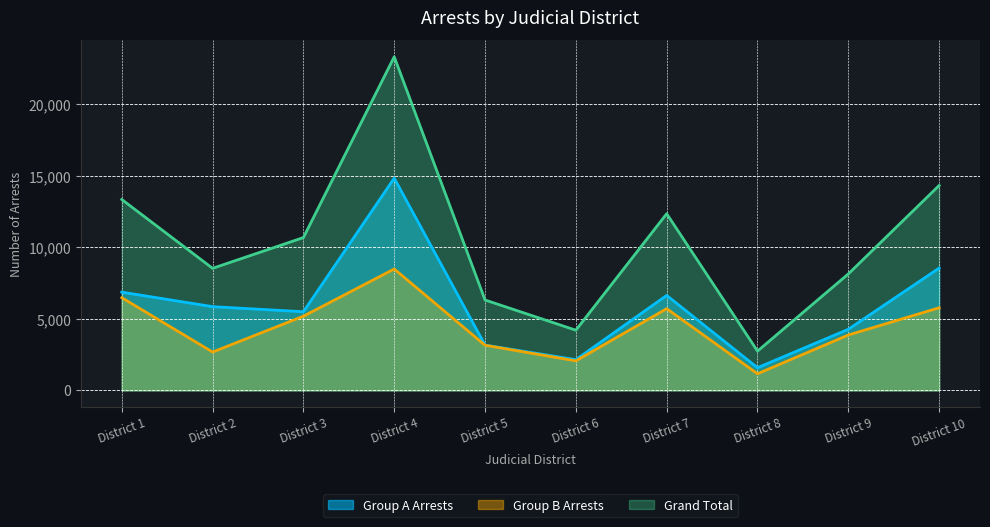

List the series in order of their peak value, highest first.

Grand Total, Group A Arrests, Group B Arrests